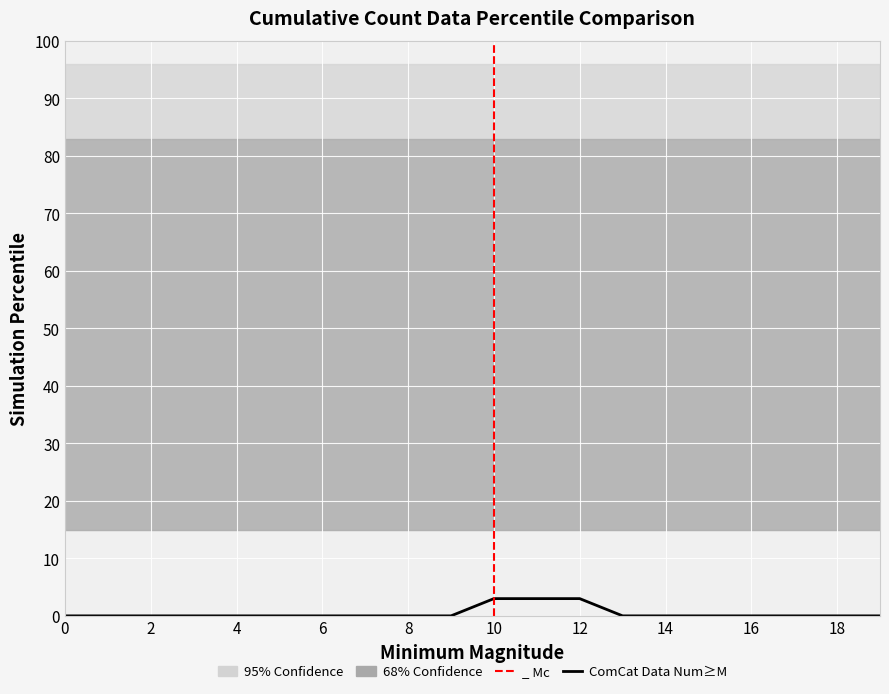

True or false: the data shows 0 at 18.

True